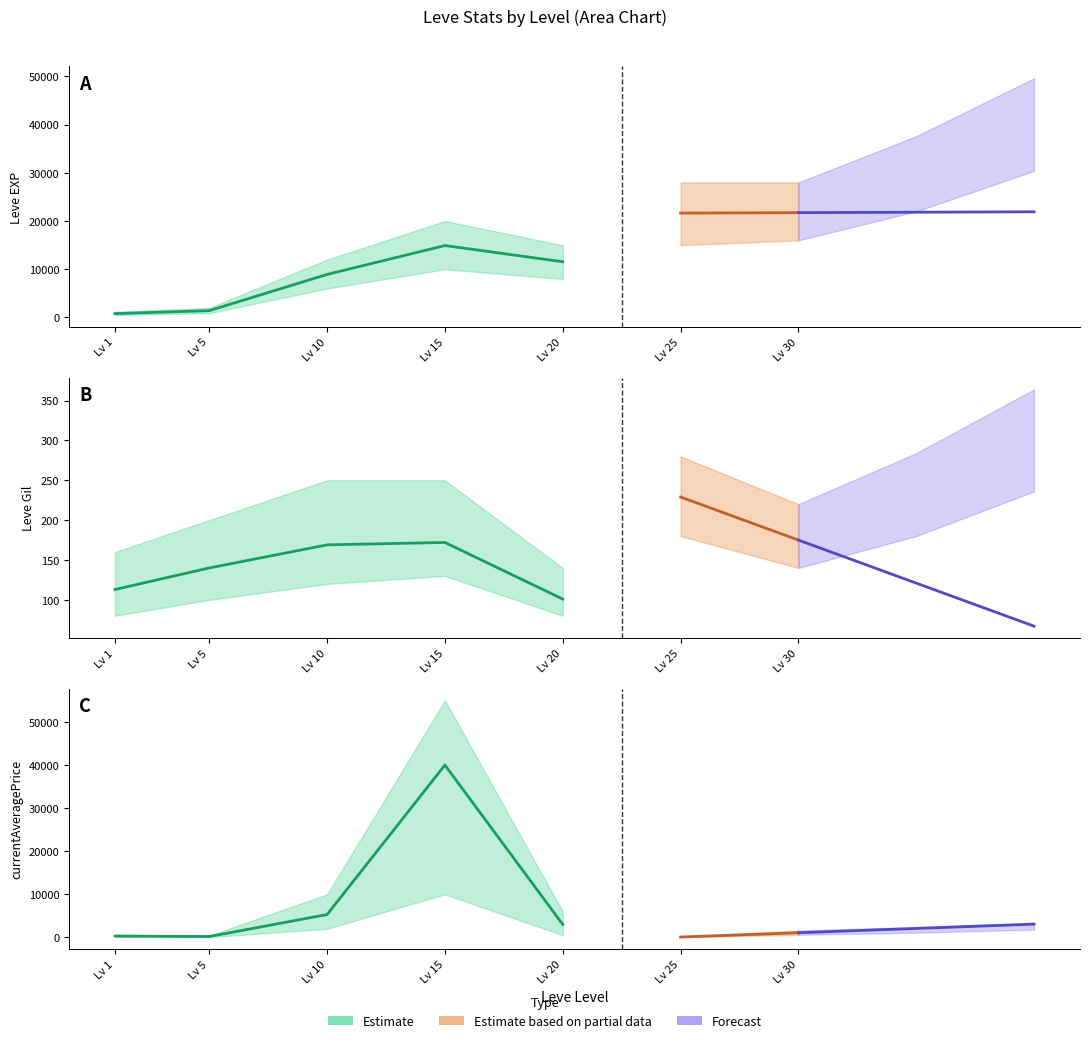

At which category is the sum across all series the highest?

15